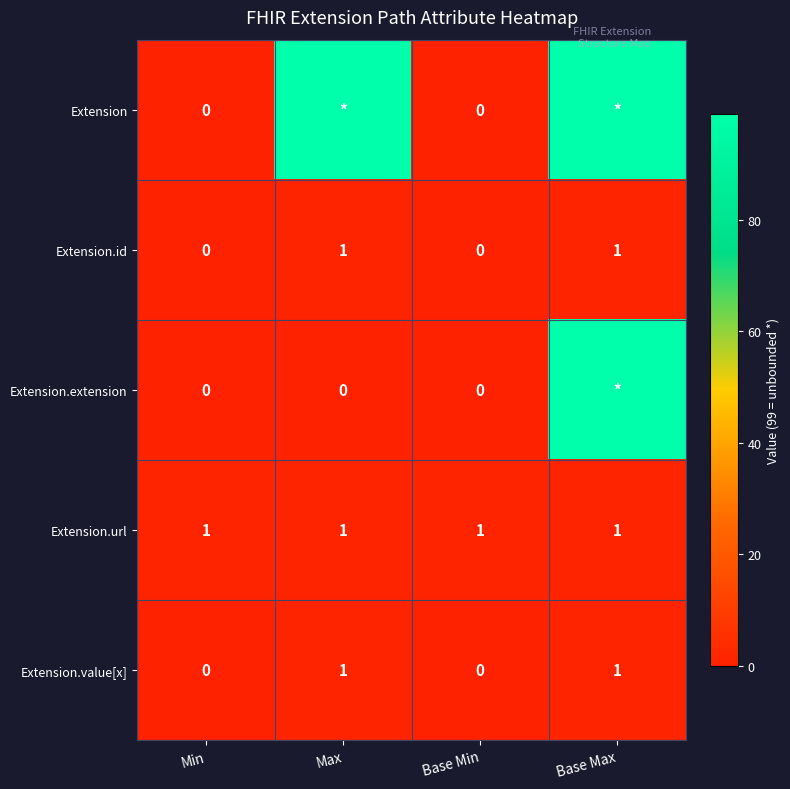

How many positive values does the Extension.value[x] series have?

2